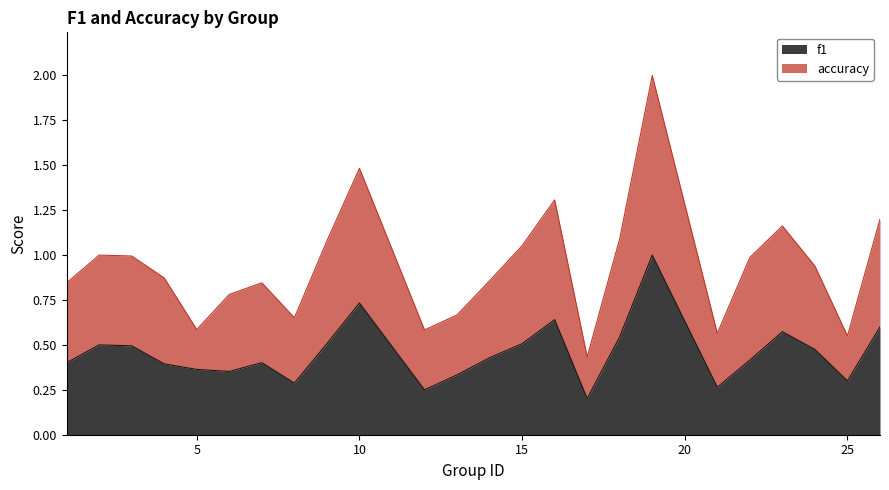

In f1, how many points are lower than both neighbors (excluding endpoints)?

6